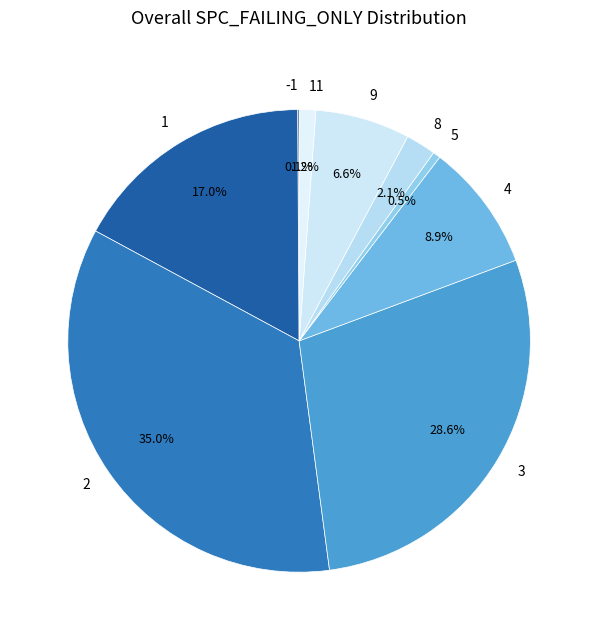

Does 4 represent more than half of the total?

No